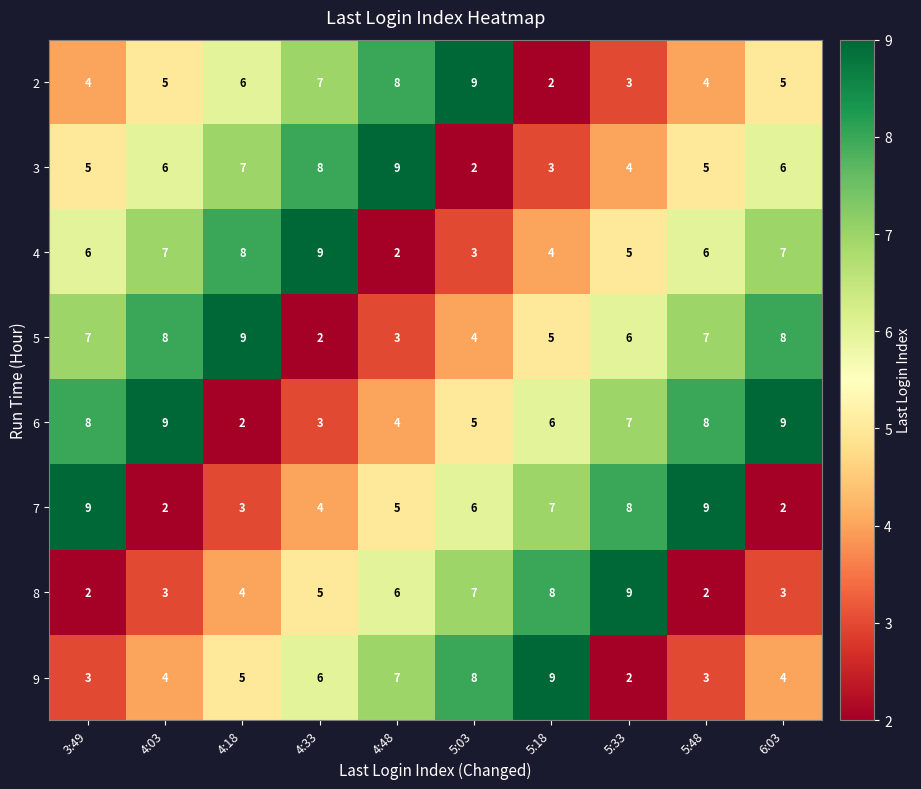

The value of 9 at 4:18 is 7. True or false?

False